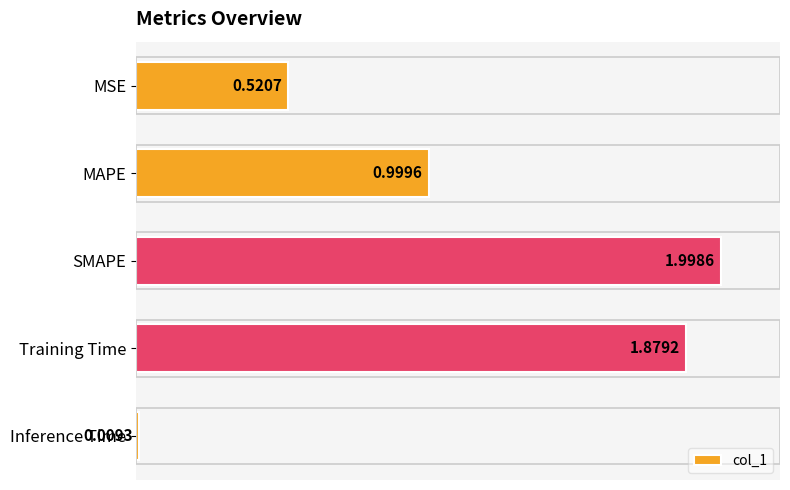

What is the maximum value shown in the chart?

2.0